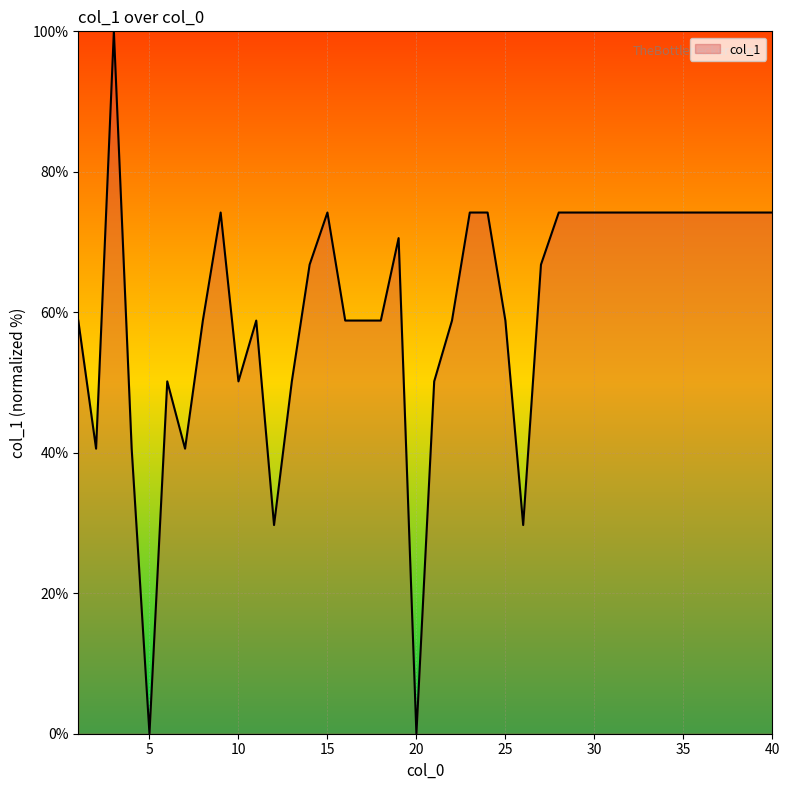

What is the maximum value shown in the chart?

100.0